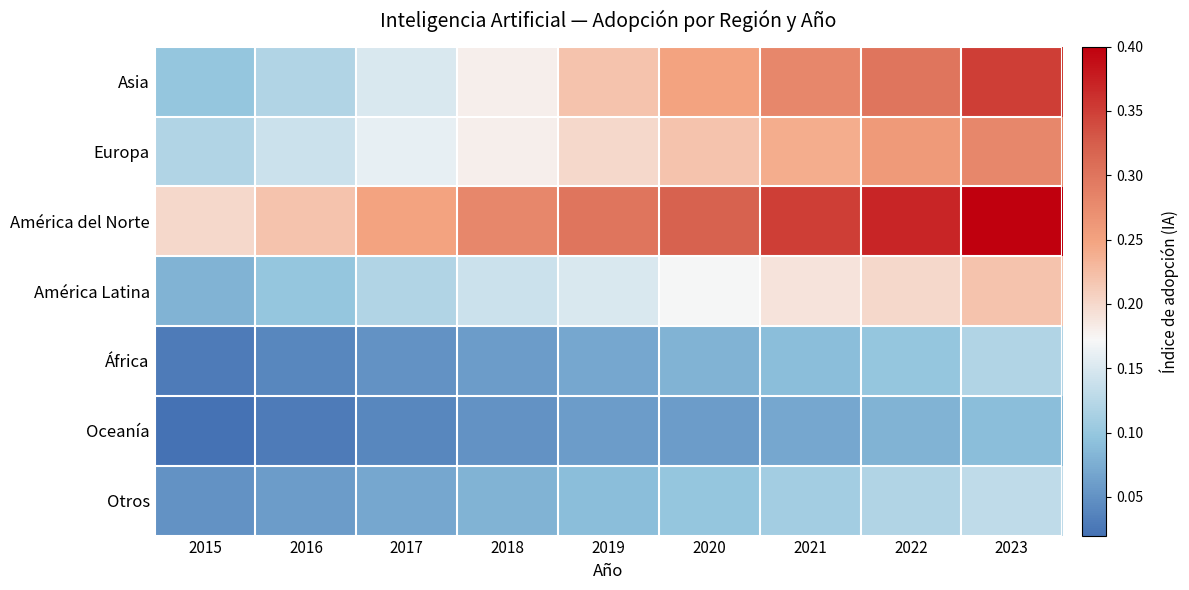

How many data points does each series have?

9